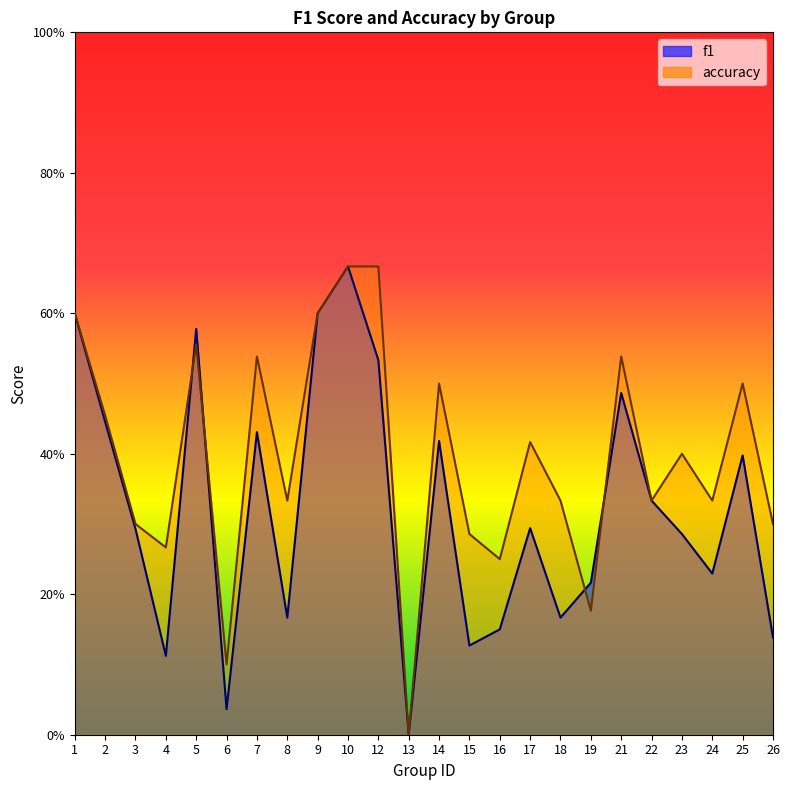

List the series in order of their overall mean, lowest first.

f1, accuracy